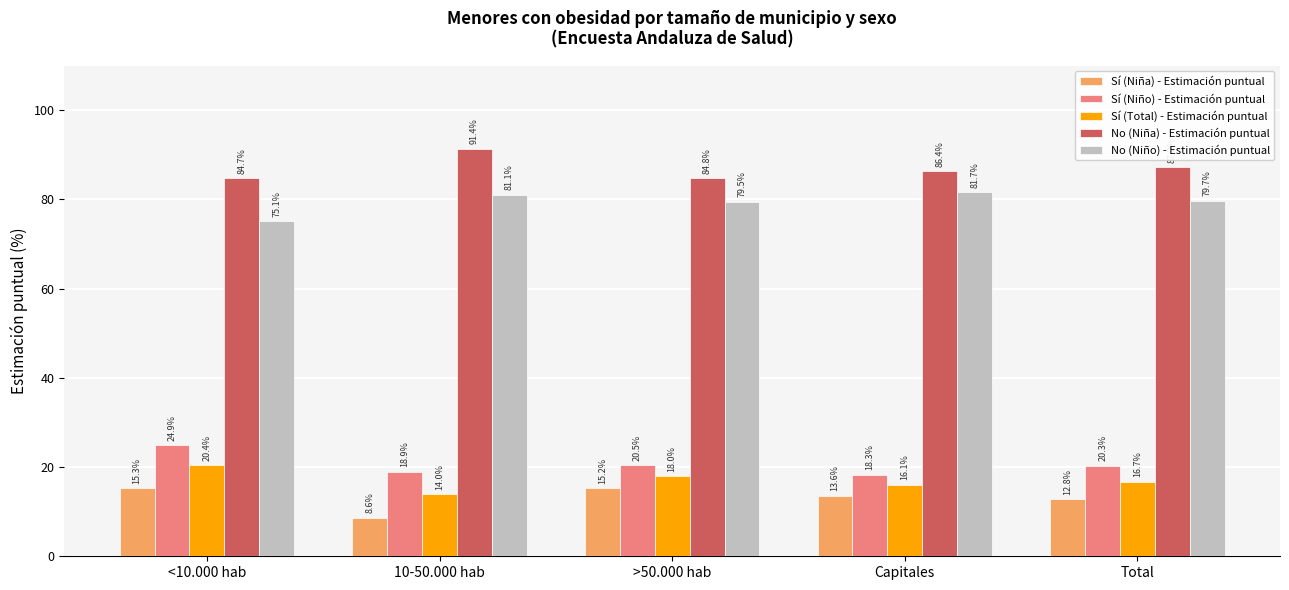

The value of Sí (Total) - Estimación puntual at 10-50.000 hab is 14.0. True or false?

True